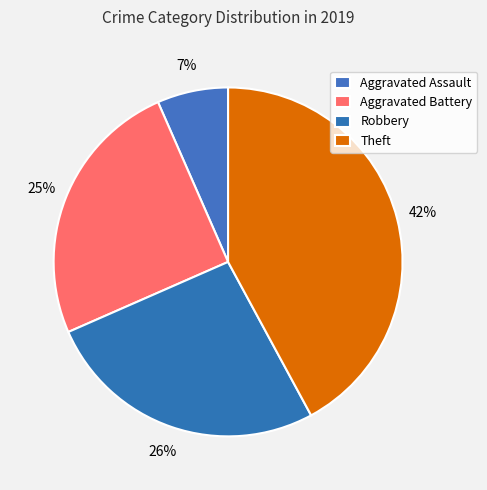

Which slice is the largest?

Theft